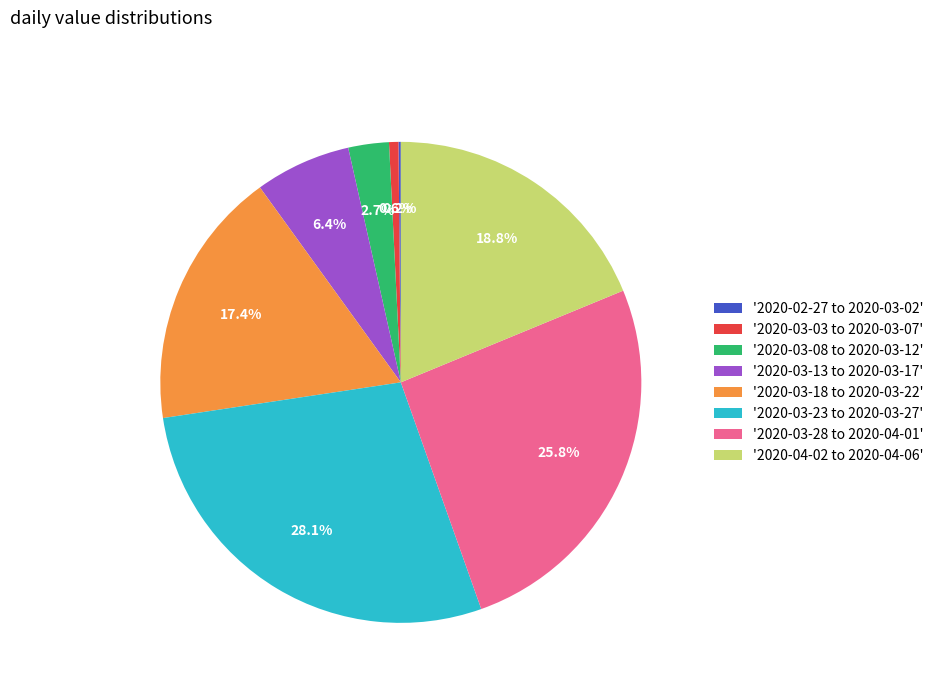

Between '2020-03-23 to 2020-03-27' and '2020-03-18 to 2020-03-22', which is larger?

'2020-03-23 to 2020-03-27'